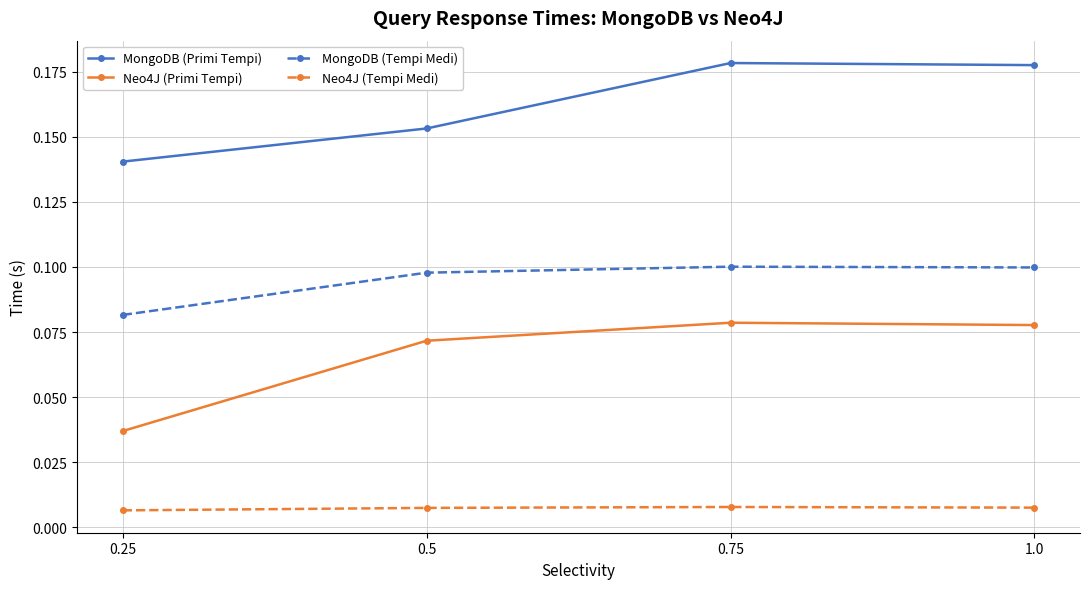

The MongoDB (Tempi Medi) series shows 0.1 at 1.0. True or false?

True